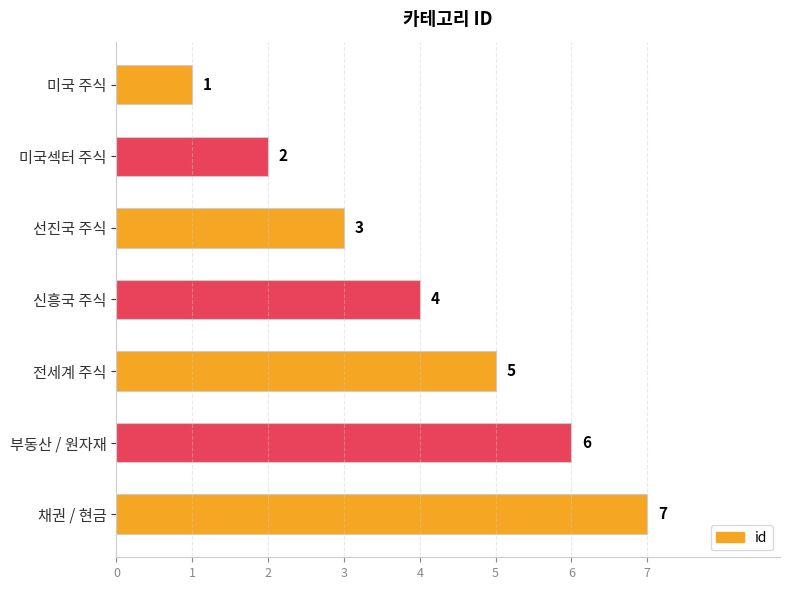

Is it true that the value at 전세계 주식 is 1?

False